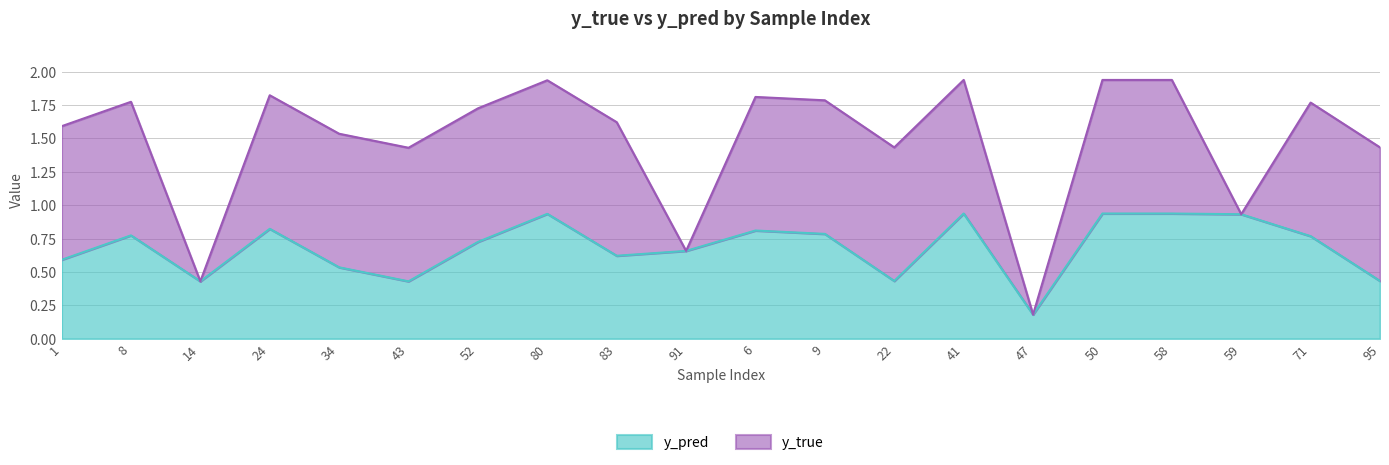

Which category has the lowest value in the y_pred series?

47